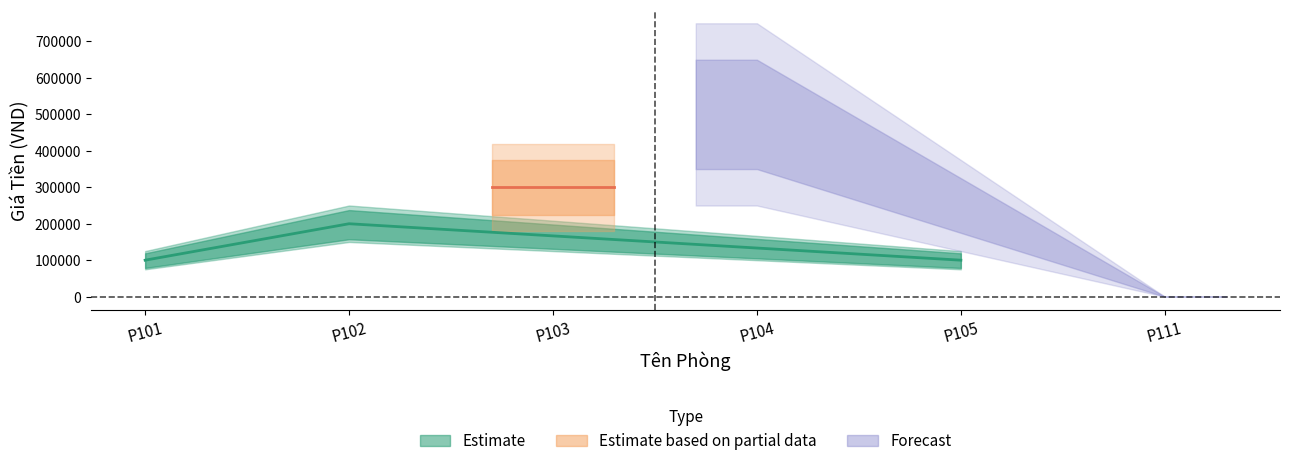

The chart shows a value of 0 at P111. True or false?

True